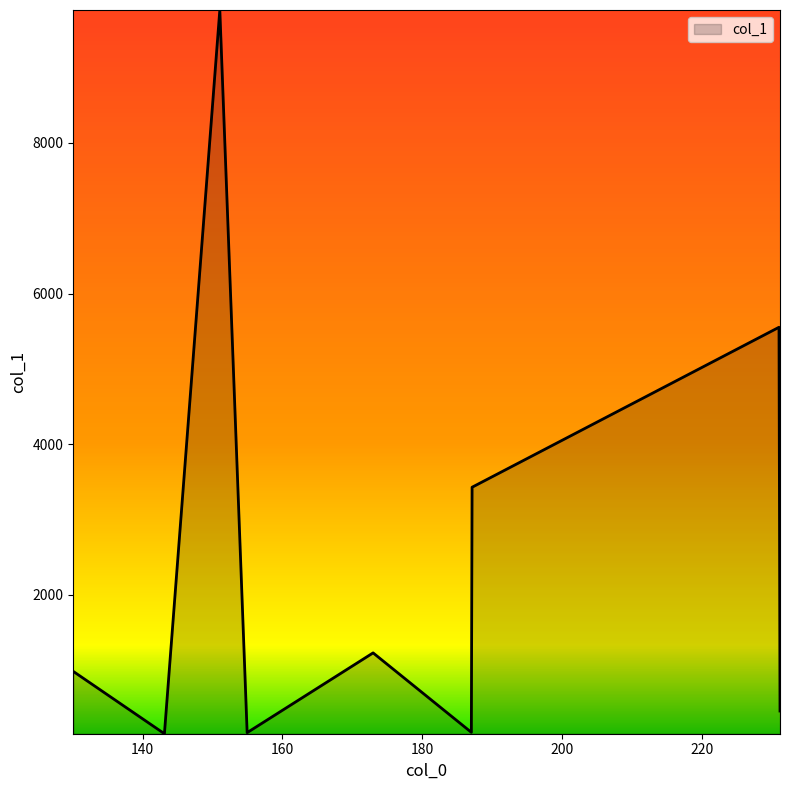

What is the greatest value displayed?

9765.9